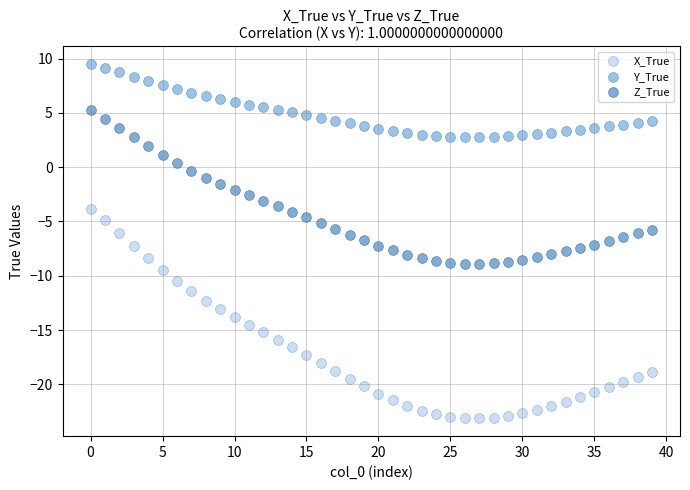

Which series contains the lowest Y value?

X_True